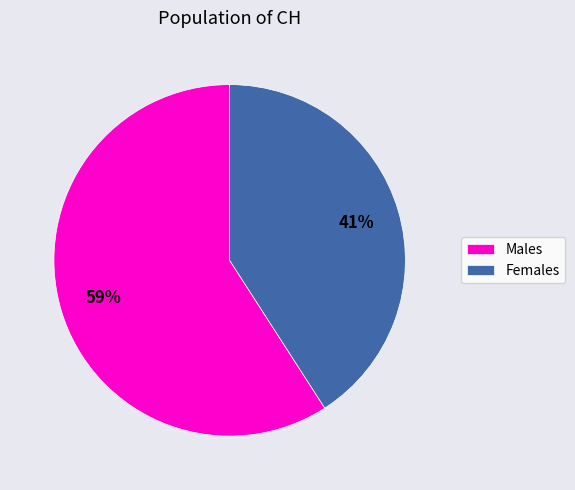

Which slice represents more than half of the pie?

Males